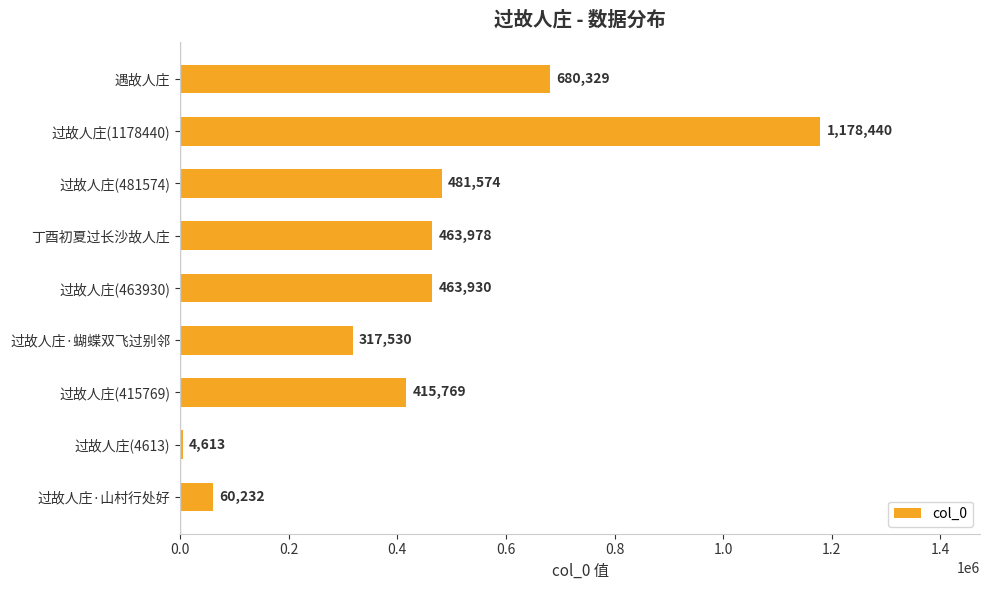

Which has a higher value, 过故人庄(1178440) or 遇故人庄?

过故人庄(1178440)